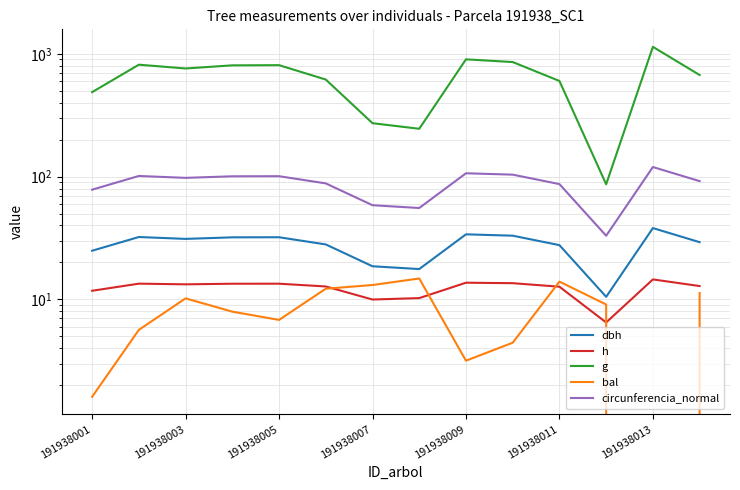

Which series has the widest spread of values?

g